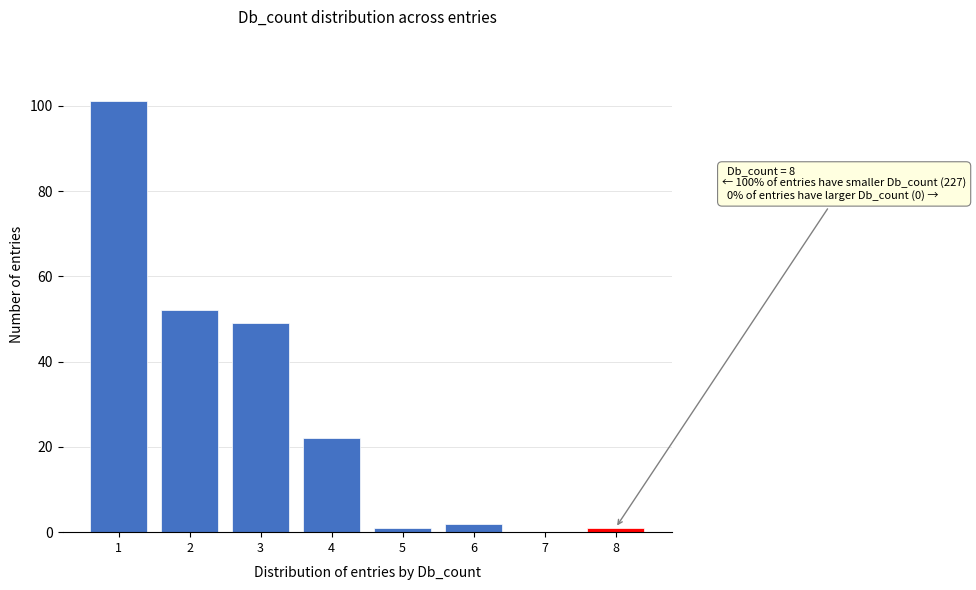

Reading right to left, extract all data points from this chart.

8=1	7=0	6=2	5=1	4=22	3=49	2=52	1=101